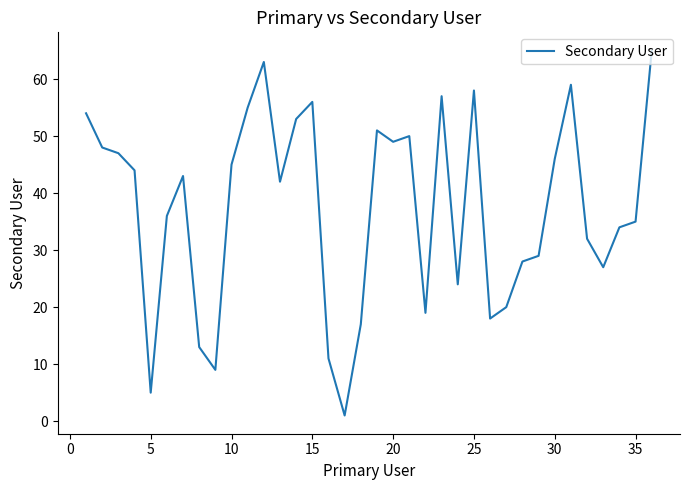

What is the difference between the maximum and minimum values?

64